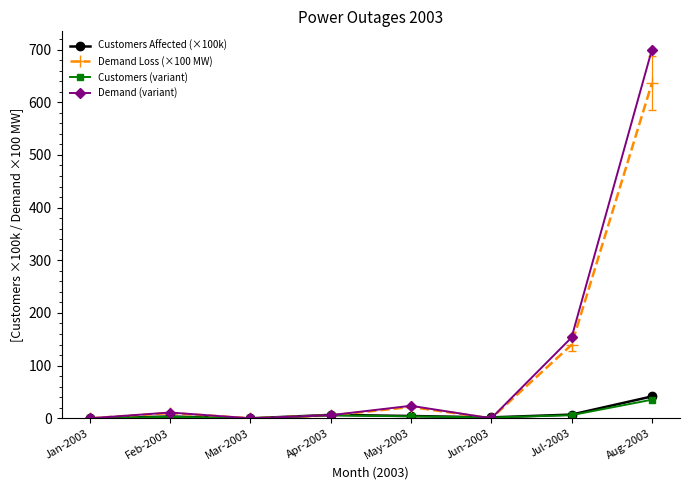

How many data points does each series have?

8